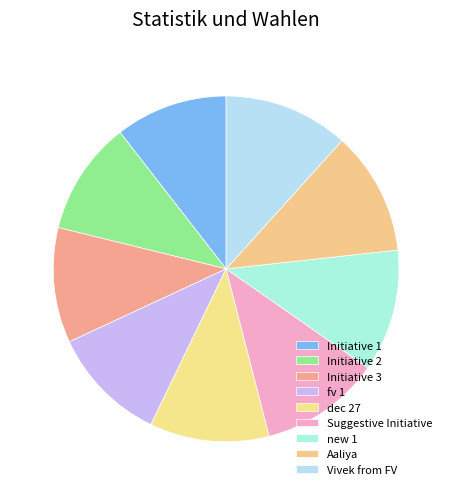

How many segments does this pie chart have?

9